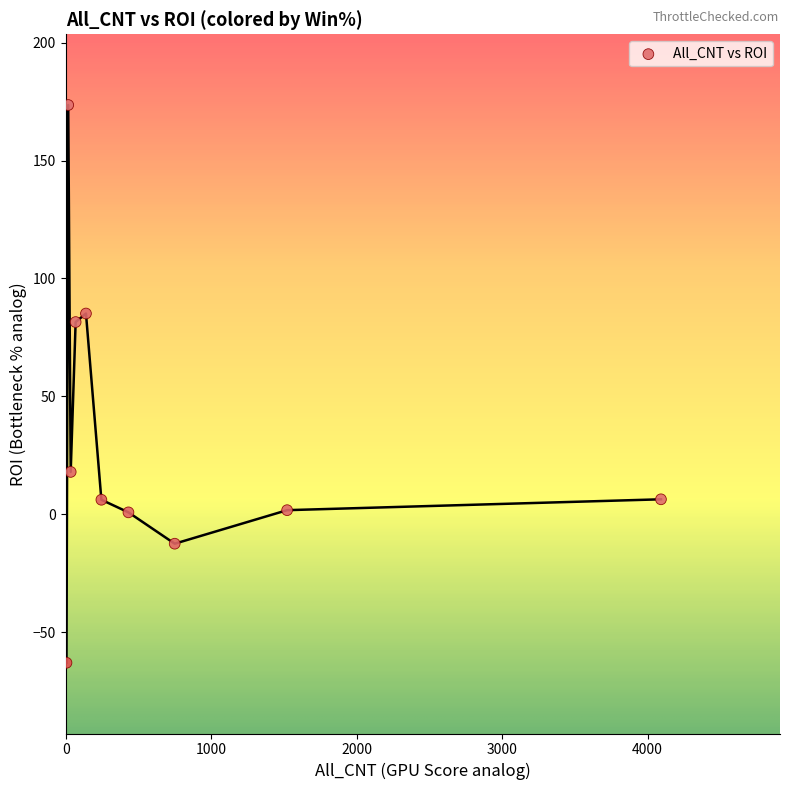

What Y value in the scatter plot is closest to 55?

81.5